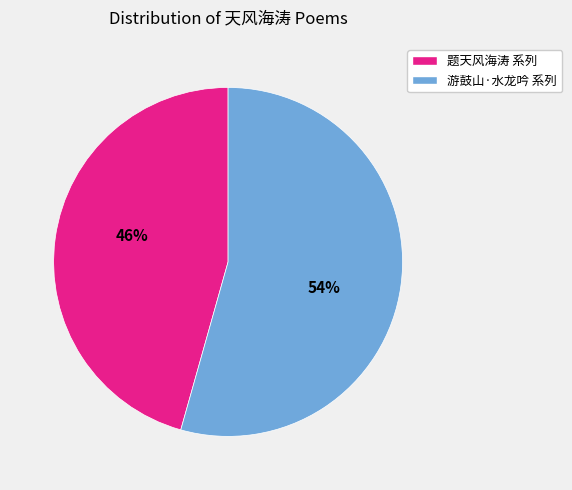

Does any single category account for the majority?

Yes